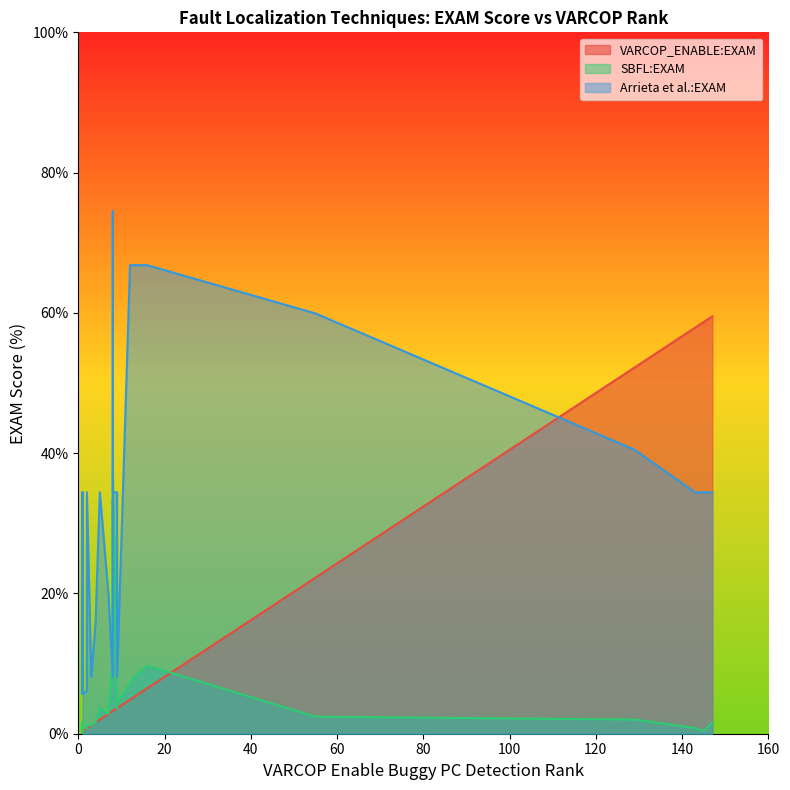

Between which two adjacent categories do Arrieta et al.:EXAM and VARCOP_ENABLE:EXAM first intersect?

14 and 15